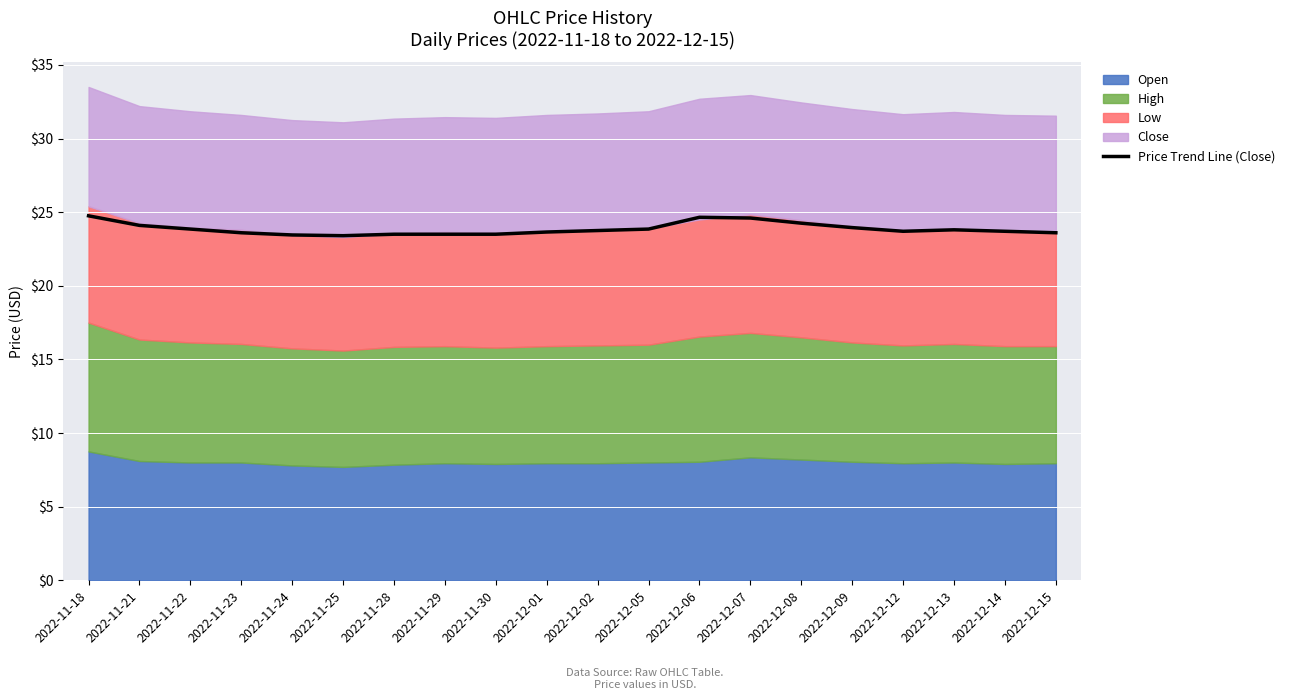

Rank the categories by value from highest to lowest.

2022-11-18, 2022-12-06, 2022-12-07, 2022-12-08, 2022-11-21, 2022-12-09, 2022-11-22, 2022-12-05, 2022-12-13, 2022-12-02, 2022-12-14, 2022-12-12, 2022-12-01, 2022-11-23, 2022-12-15, 2022-11-28, 2022-11-29, 2022-11-30, 2022-11-24, 2022-11-25